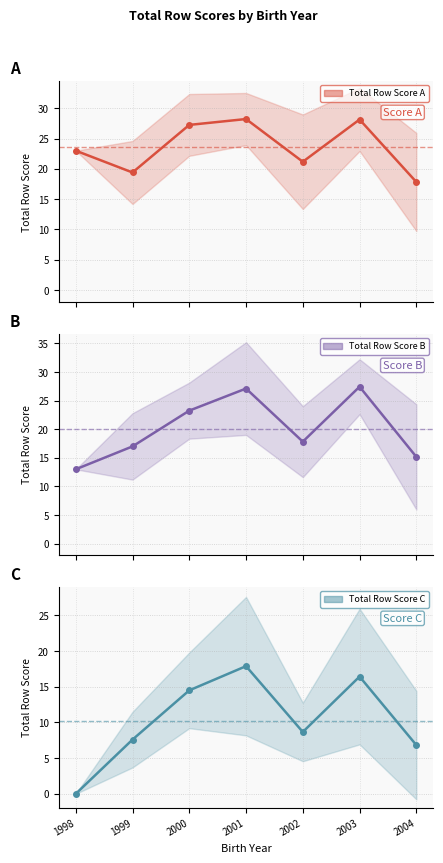

Reading left to right, extract all data points from this chart.

Total Row Score A: 23.0	19.4	27.2	28.2	21.2	28.1	17.8
Total Row Score B: 13.0	17.0	23.2	27.1	17.8	27.4	15.2
Total Row Score C: 0.0	7.6	14.5	17.9	8.7	16.4	6.8